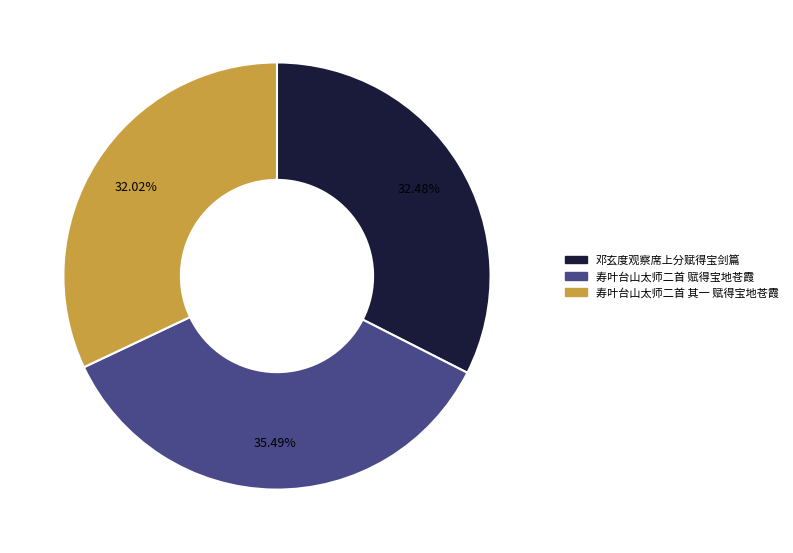

How many segments does this pie chart have?

3